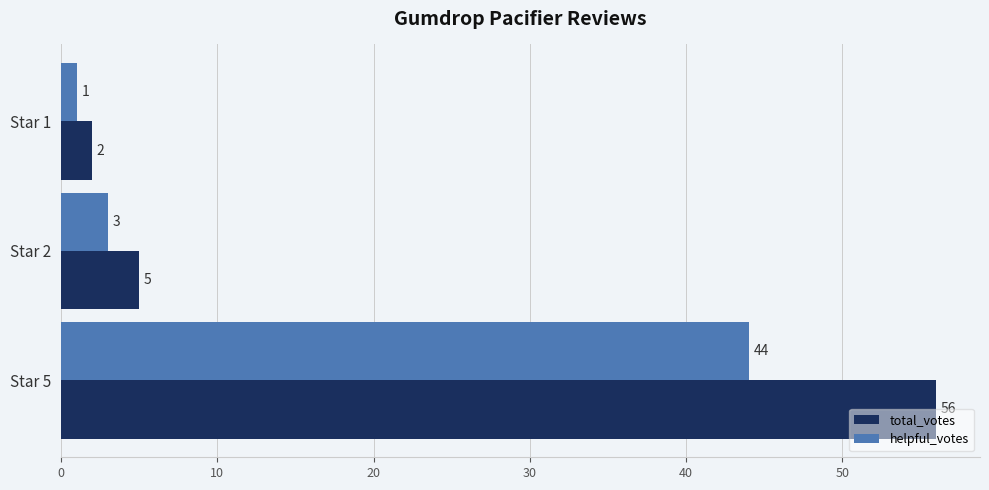

True or false: total_votes has a value of 88 at Star 5.

False